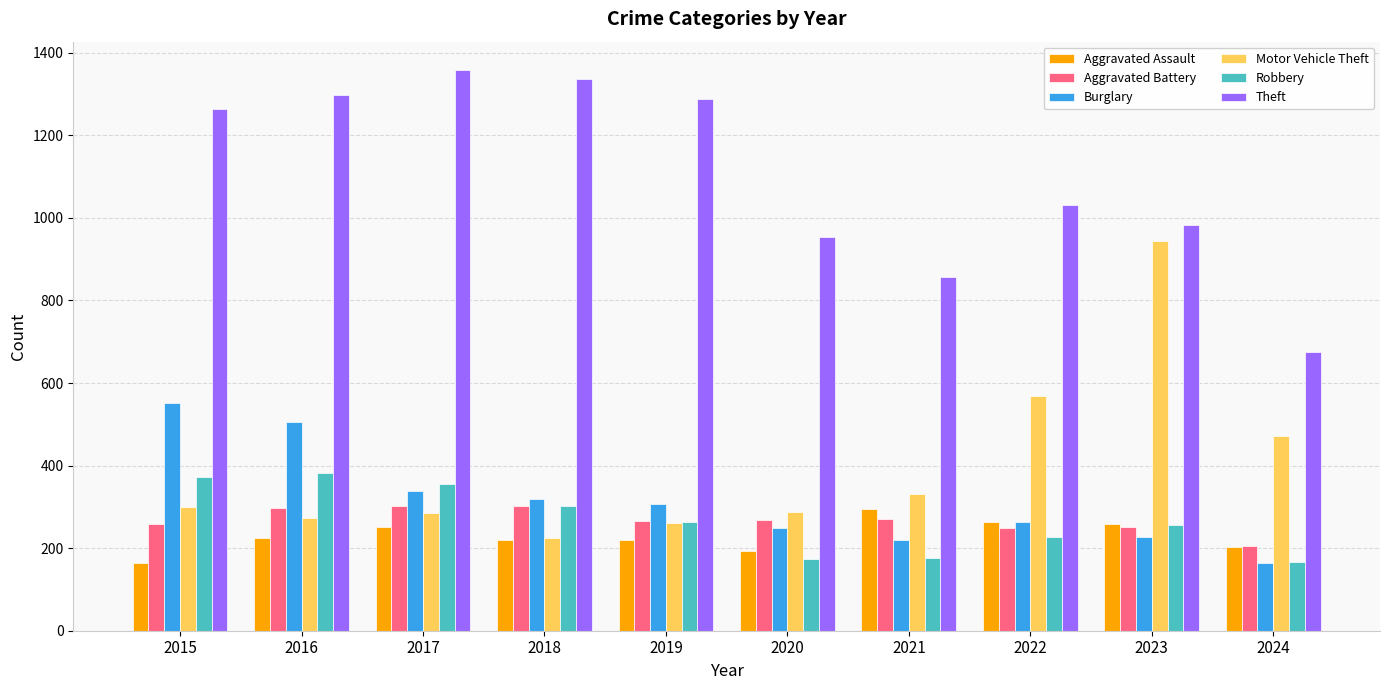

Is the value of Motor Vehicle Theft at 2019 greater than the value of Aggravated Assault at 2024?

Yes